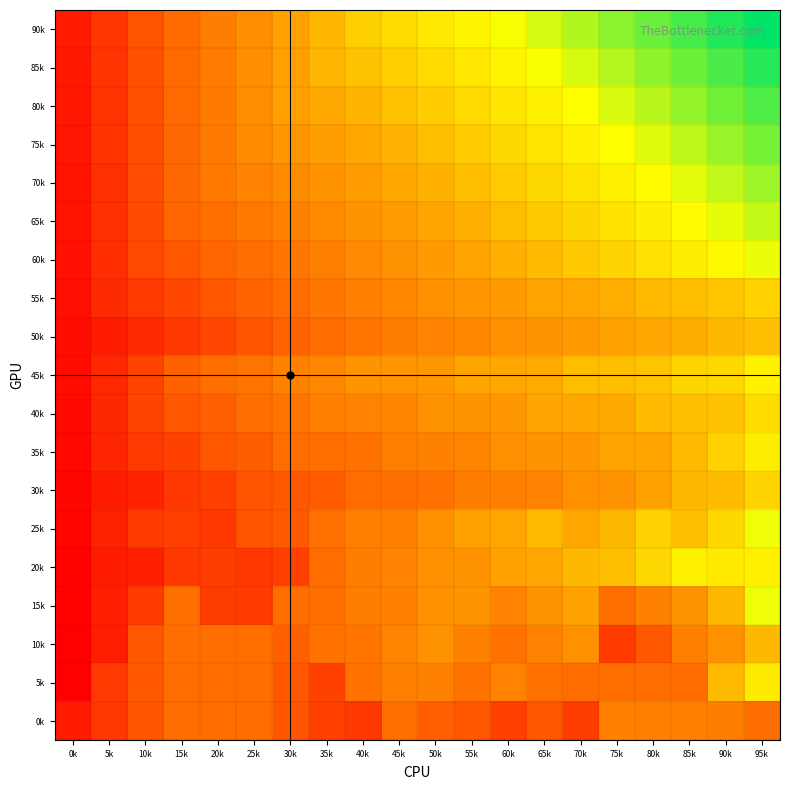

What is the minimum value shown in the chart?

19